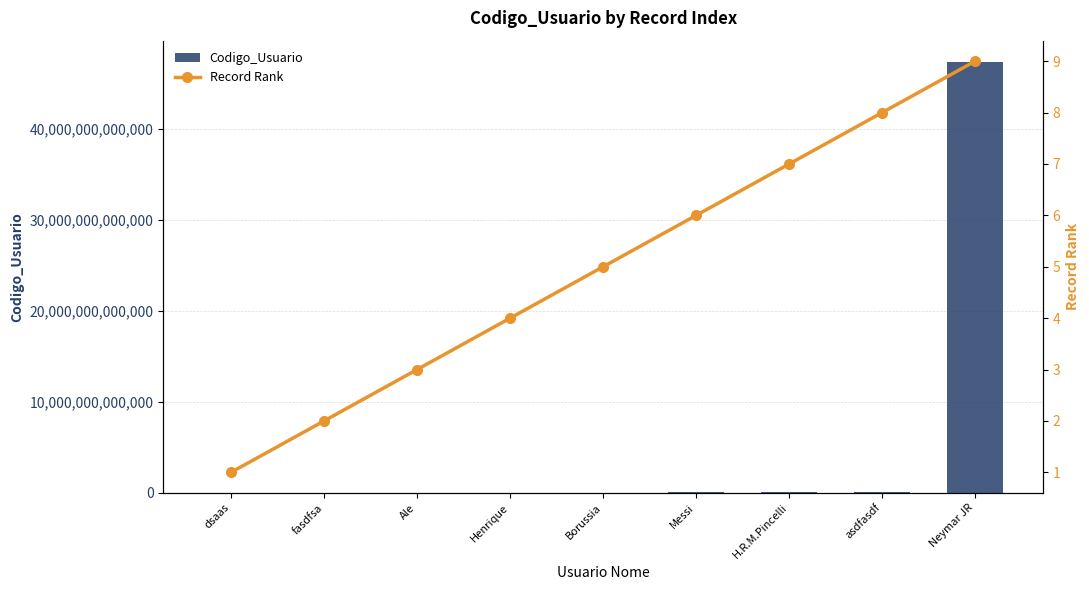

What is the sum of the Record Rank values at Ale and Messi?

9